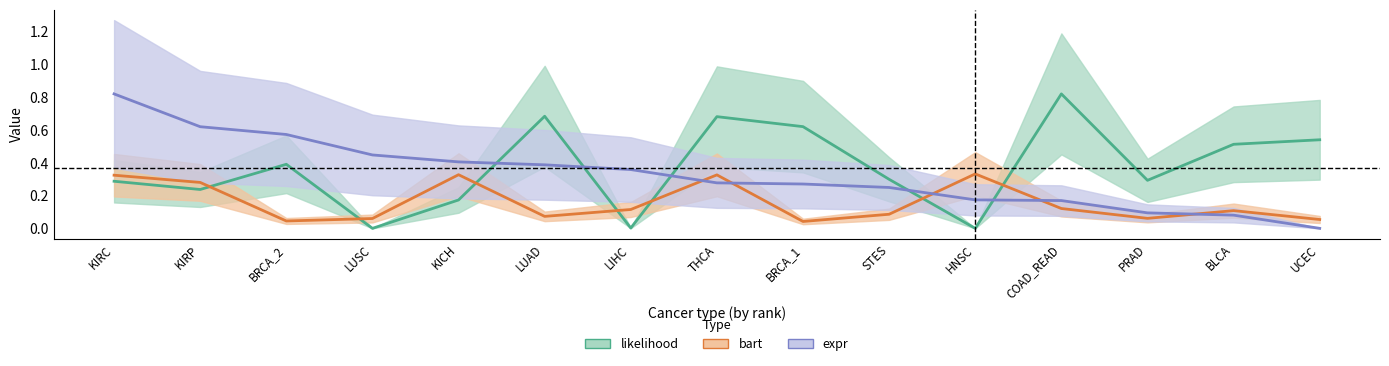

What is the difference between the second highest and minimum values in the bart series?

0.3